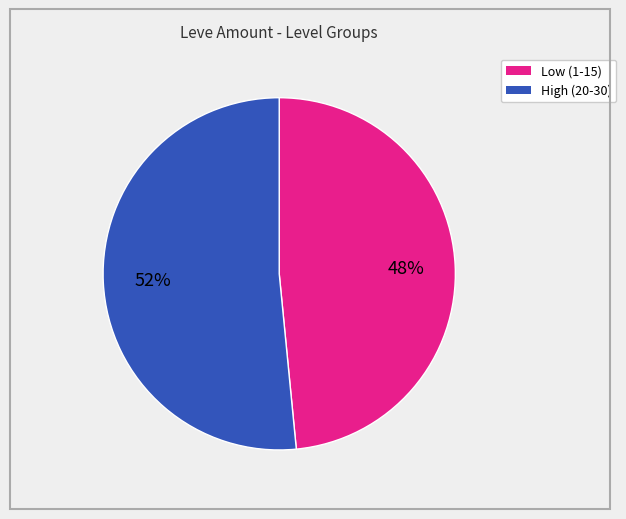

To the nearest percent, what is the average slice percentage?

50%